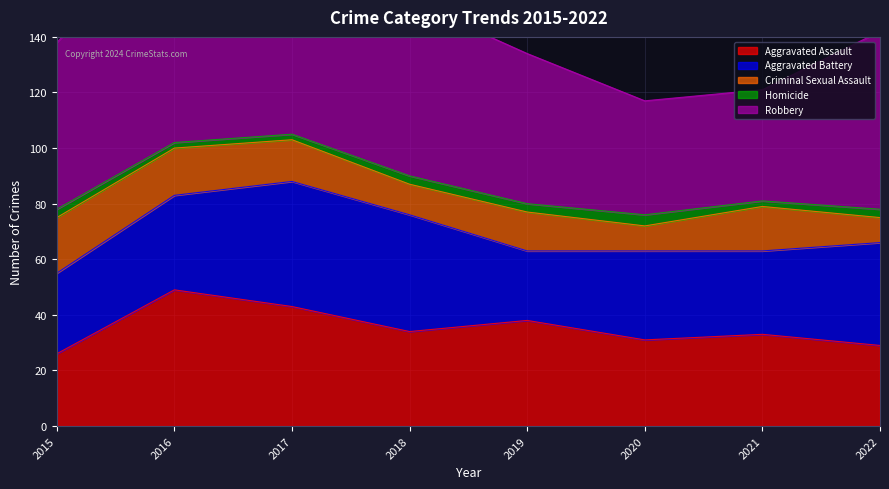

True or false: Robbery and Aggravated Battery intersect in this chart.

False